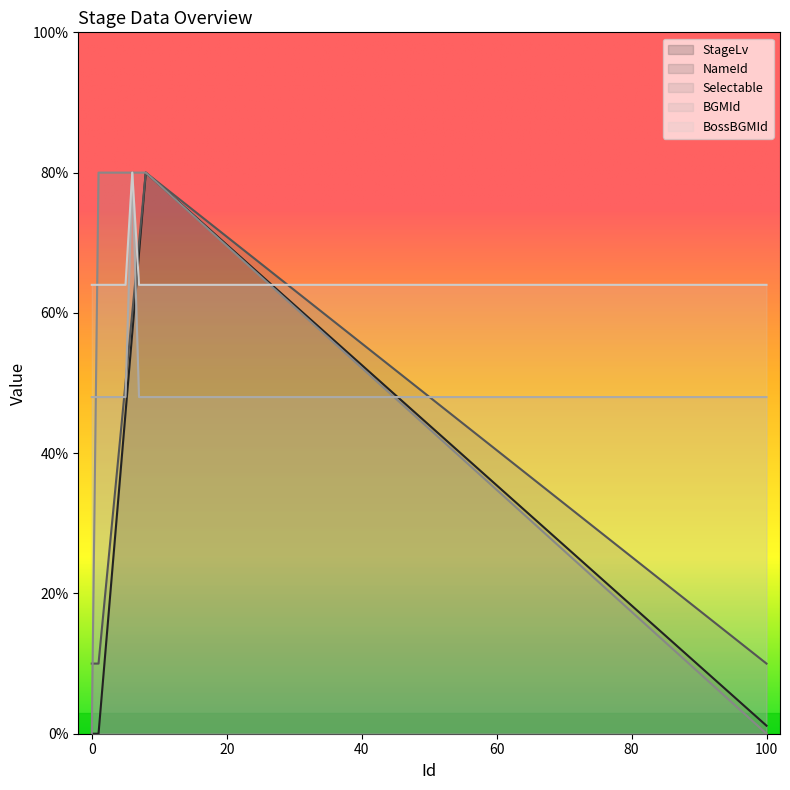

The Selectable series shows 118.0 at 2. True or false?

False